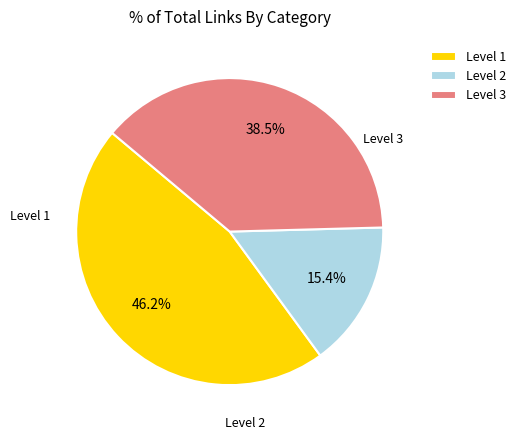

Rank the categories by value from lowest to highest.

Level 2, Level 3, Level 1